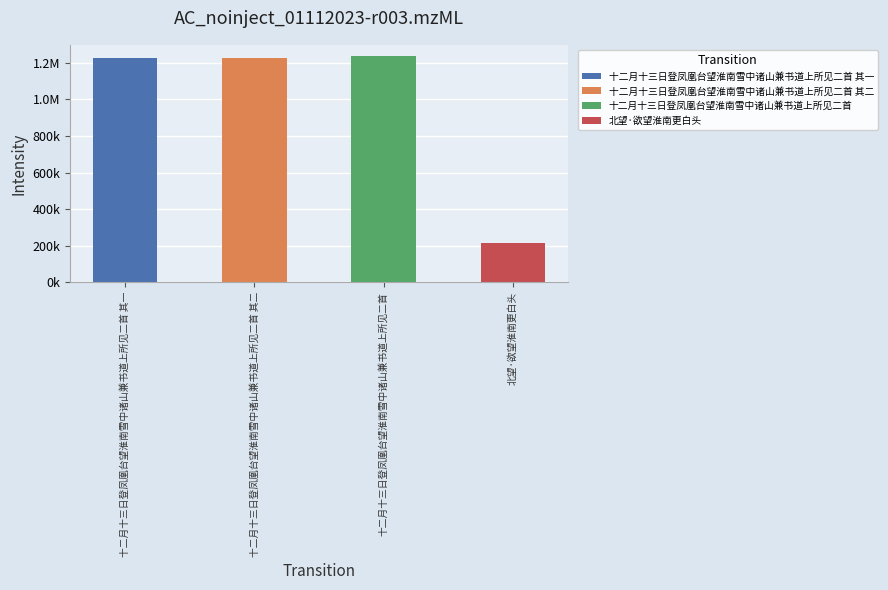

What is the label of the 1st bar from the right?

北望·欲望淮南更白头